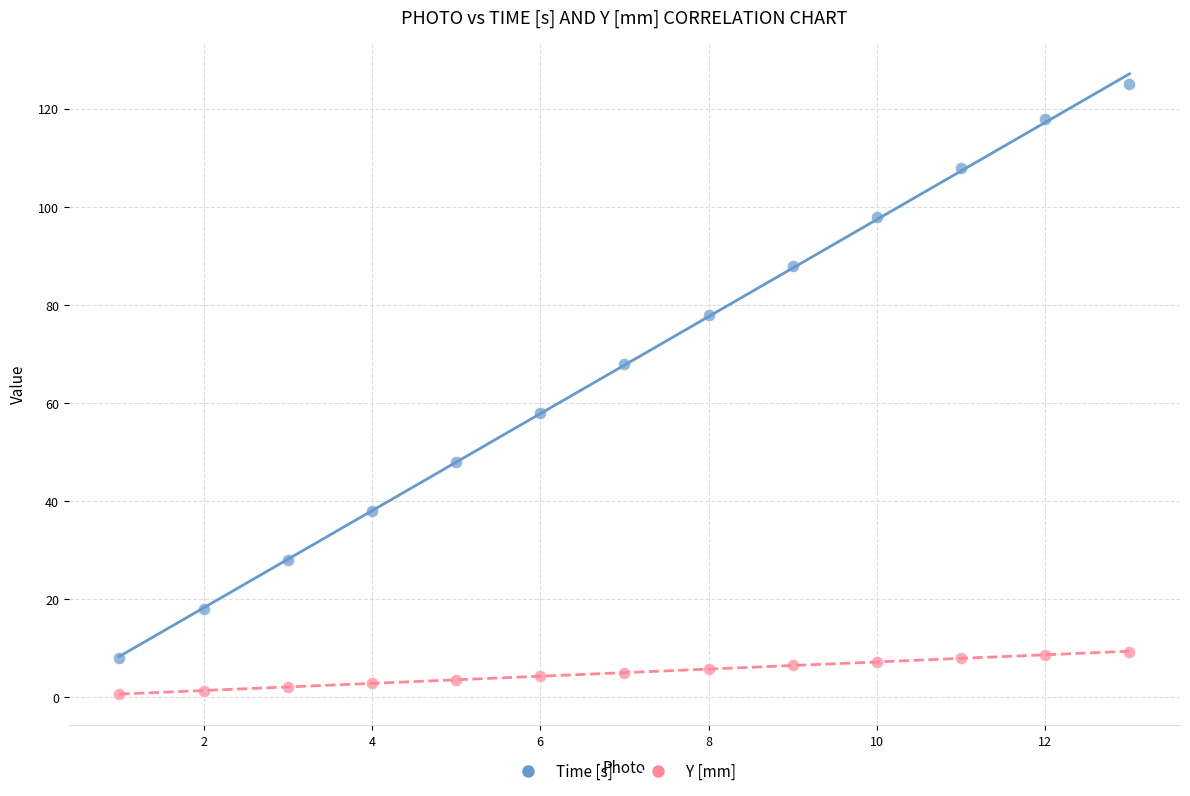

Across all series, what Y value is closest to 62?

58.0